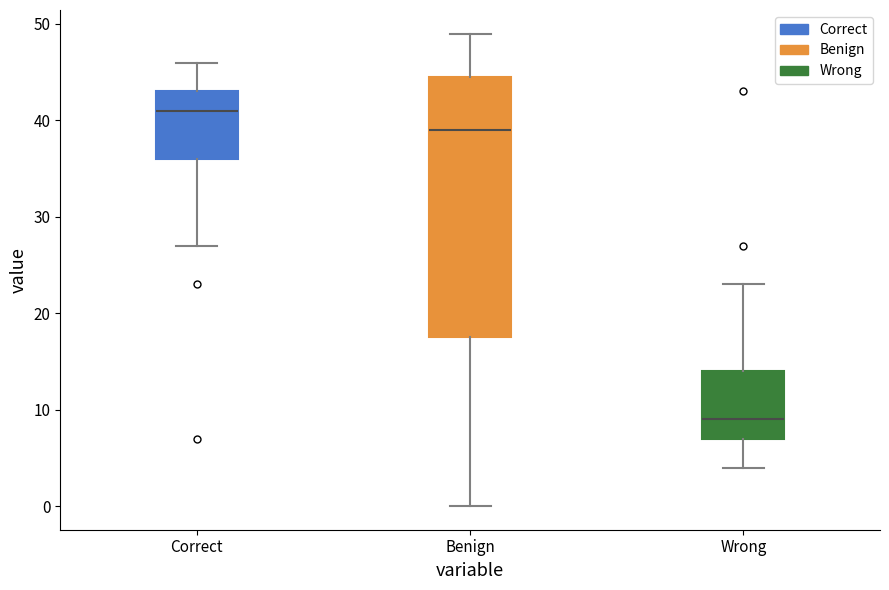

Comparing the boxes themselves (not the whiskers), which one is the tallest?

Benign